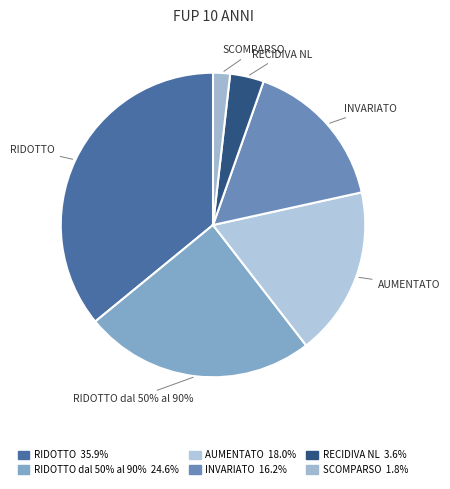

What is the ratio of the value at SCOMPARSO to the value at RIDOTTO?

0.1